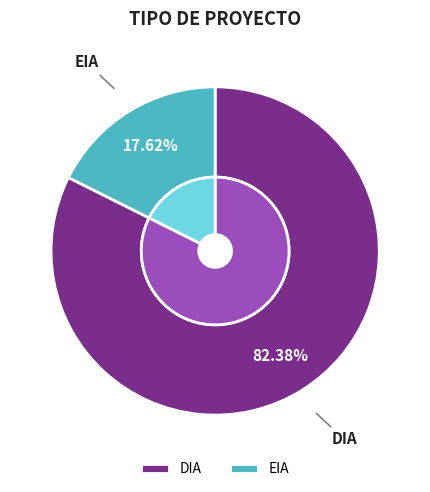

What is the total percentage of DIA and EIA?

100.0%